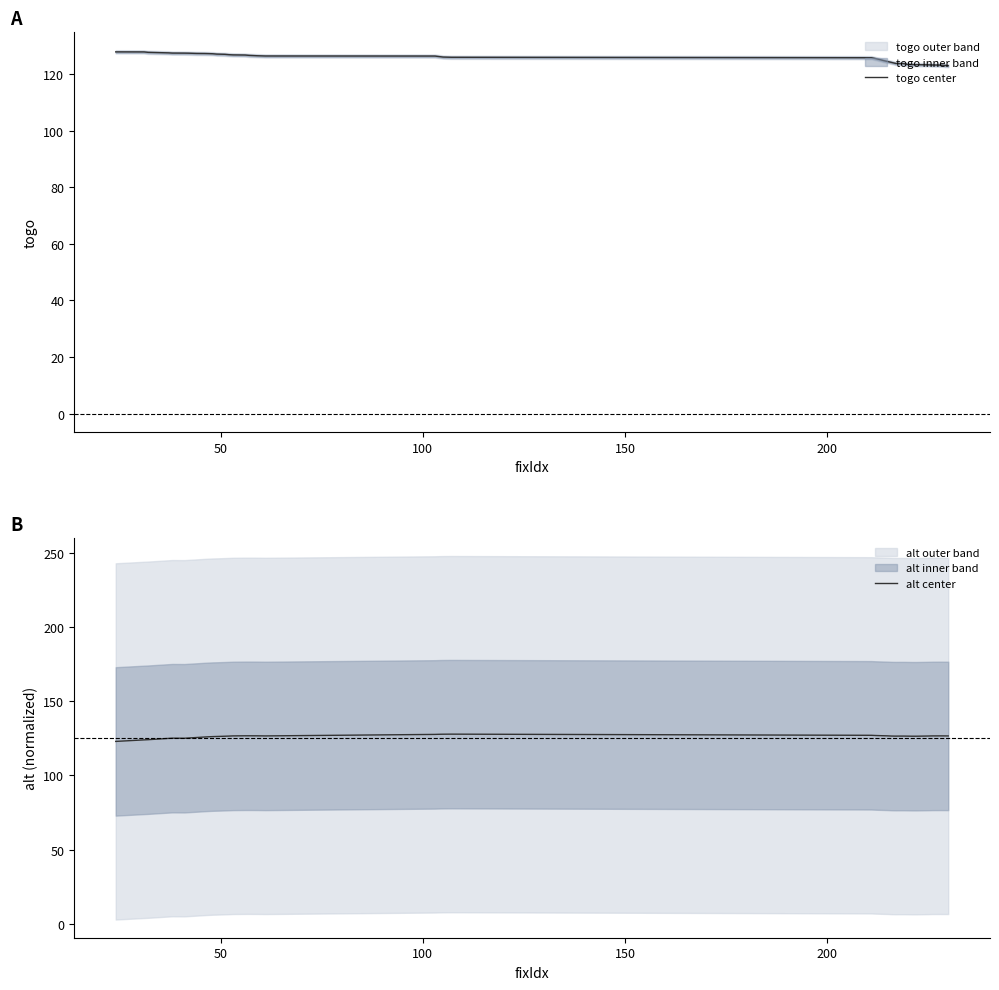

Which series has the widest spread of values?

togo center